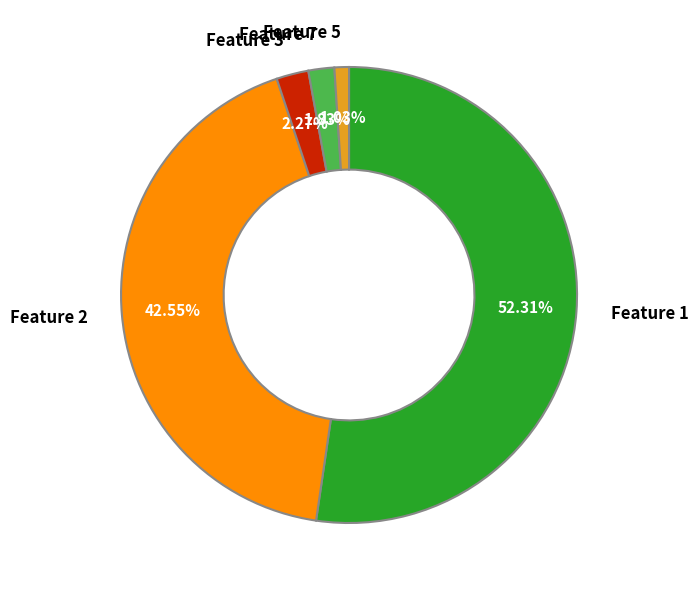

To the nearest percent, what is the average slice percentage?

20%